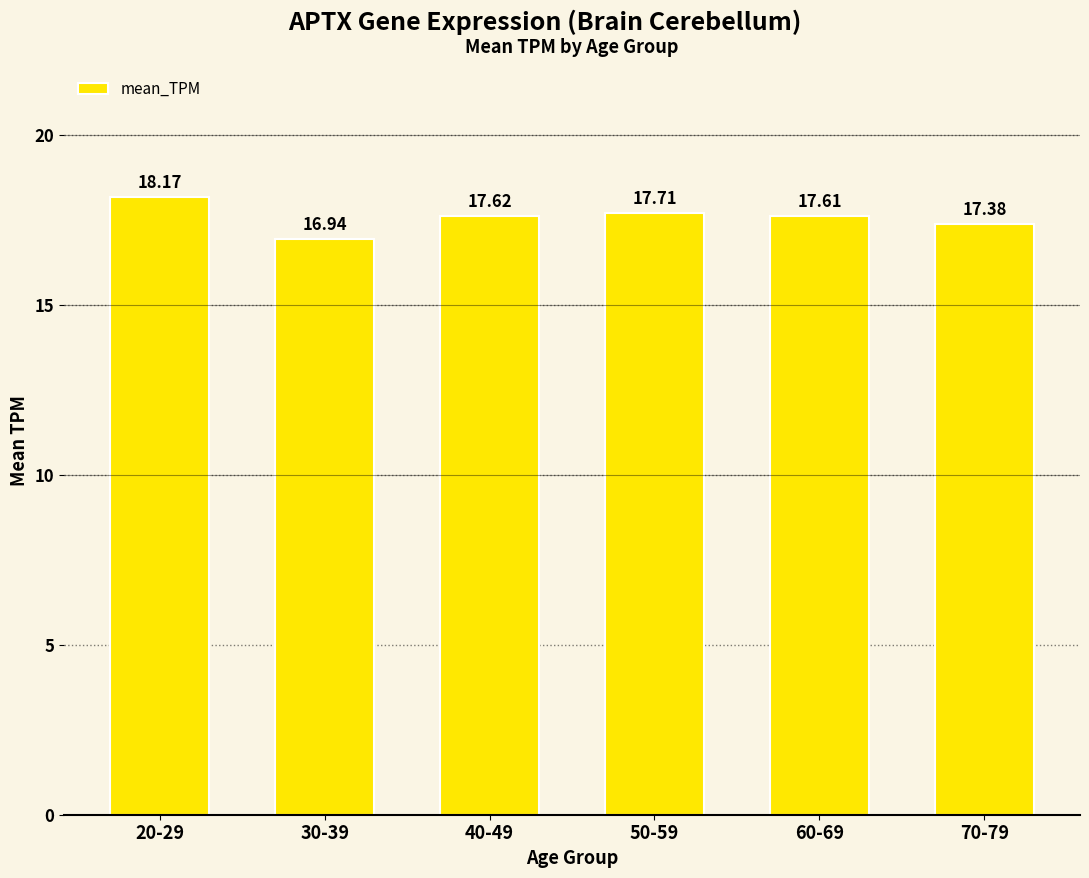

Does the chart contain any negative values?

No